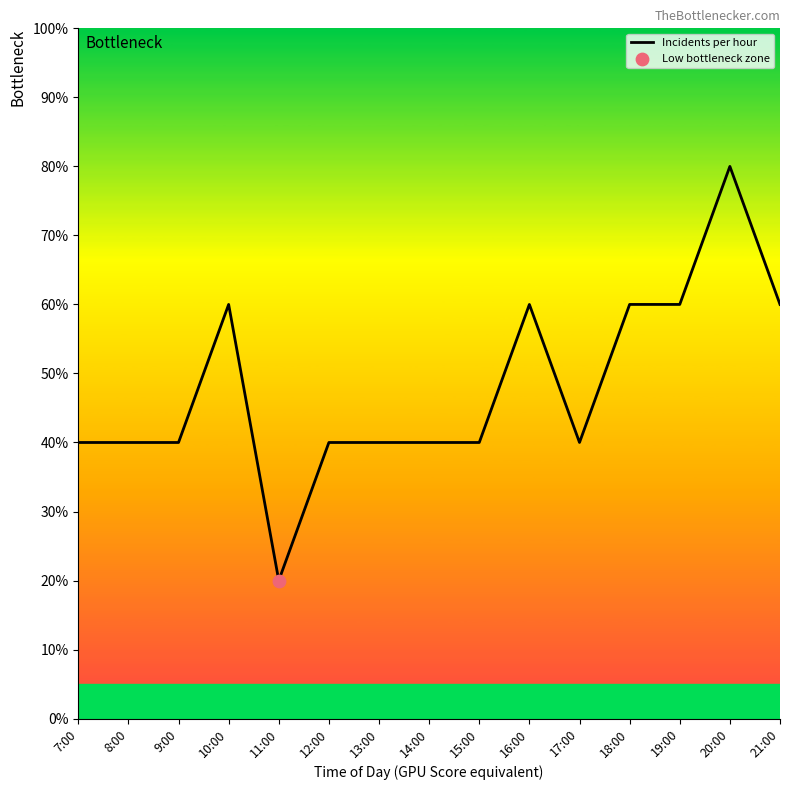

What is the change in value from 10:00 to 14:00?

-20.0